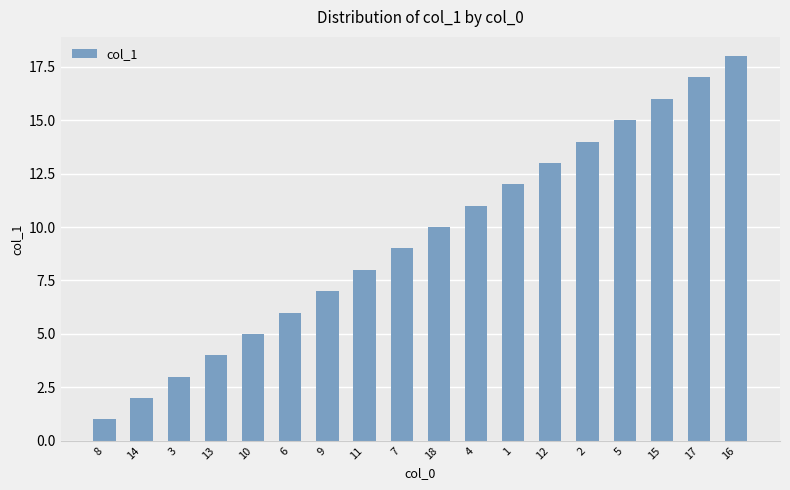

What is the difference between the maximum and minimum values?

17